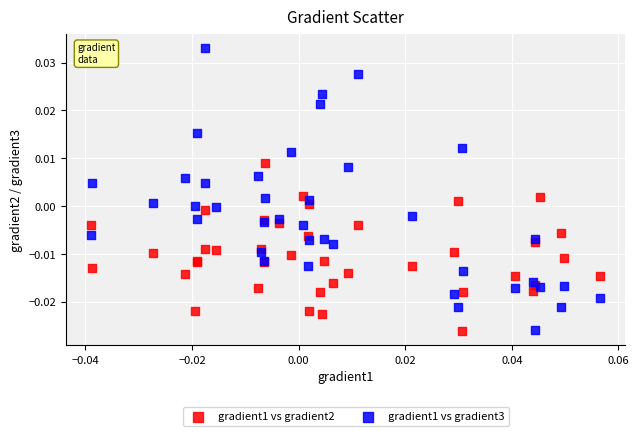

Which series has the largest Y range (max minus min)?

gradient1 vs gradient3